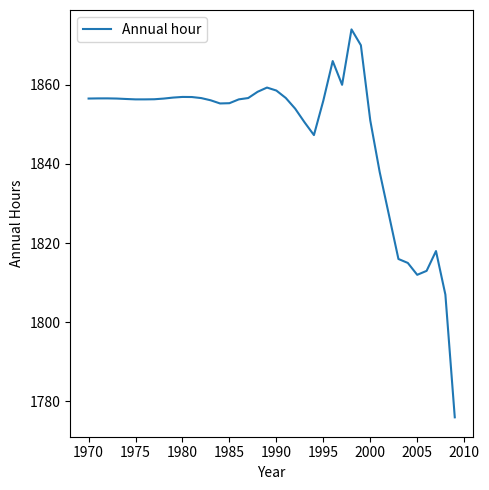

What is the difference between the maximum and minimum values?

98.0